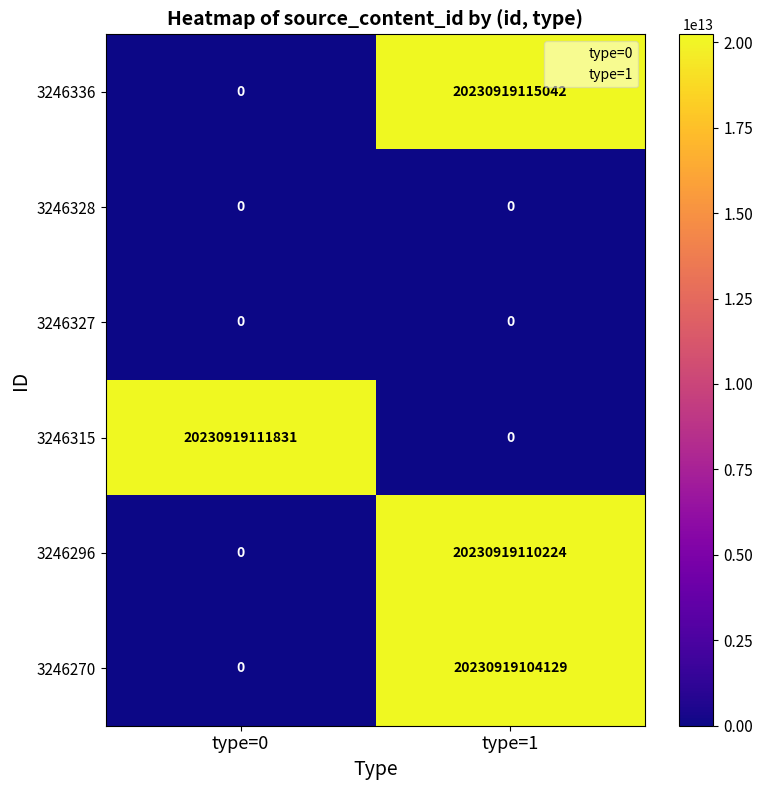

How many distinct data groups are displayed?

6